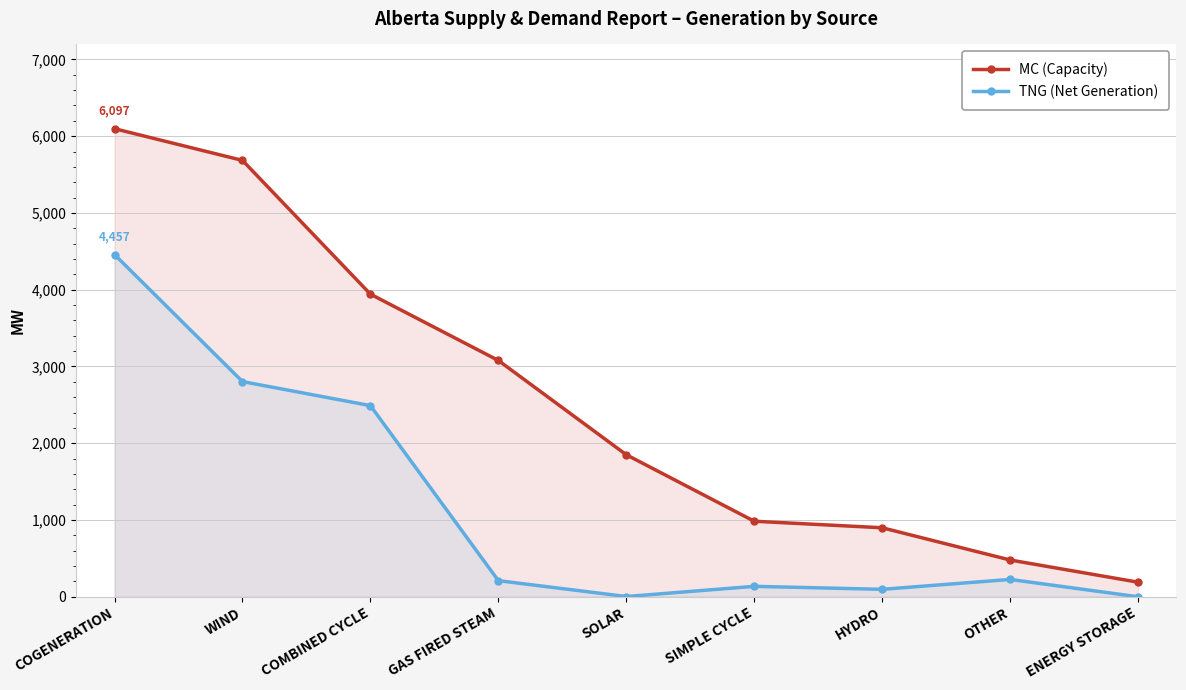

Reading left to right, transcribe all the data shown in this chart.

MC (Capacity): 6097	5684	3942	3078	1850	984	899	479	190
TNG (Net Generation): 4457	2803	2490	210	3	136	97	226	0